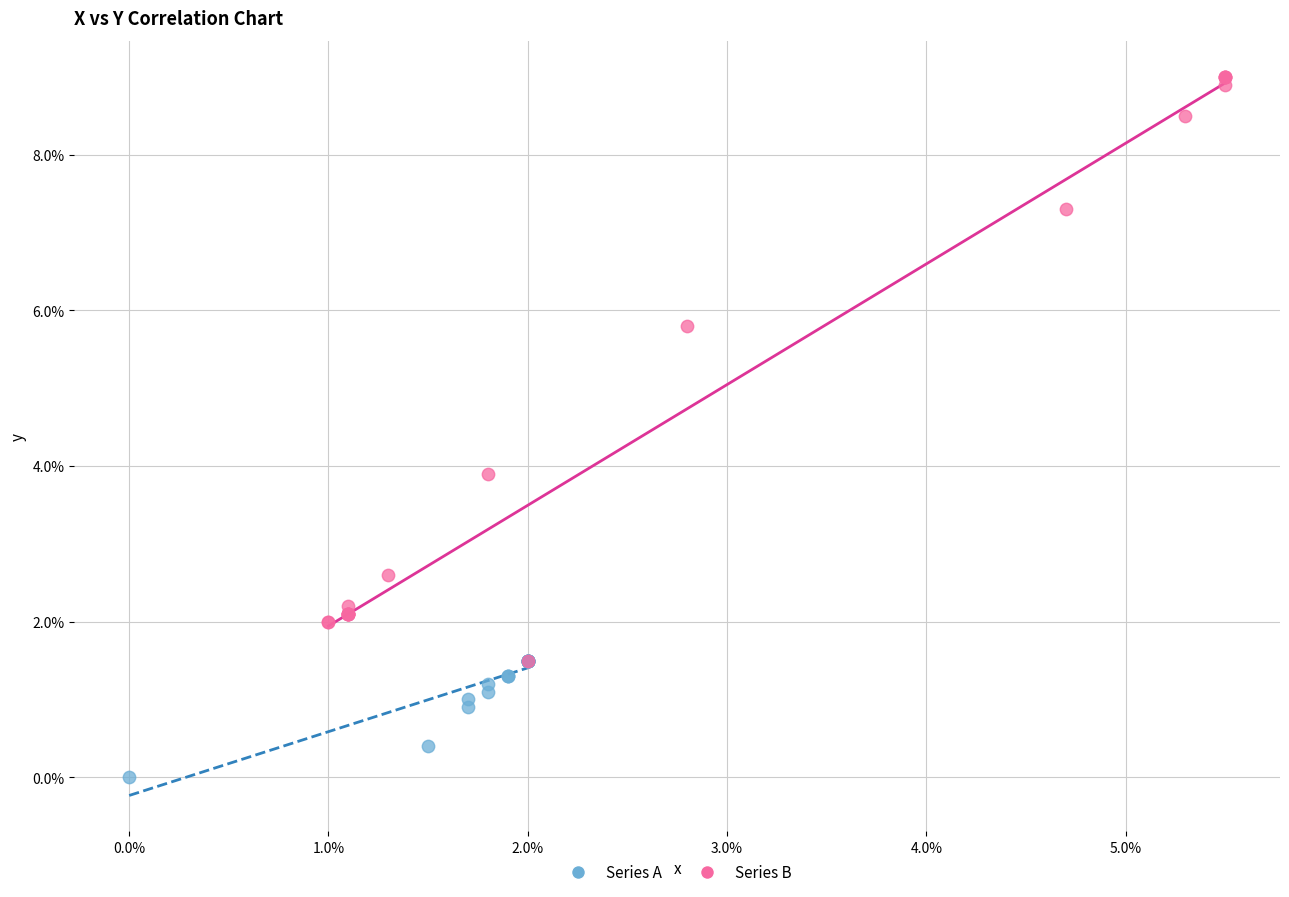

Which series has the largest Y range (max minus min)?

Series B